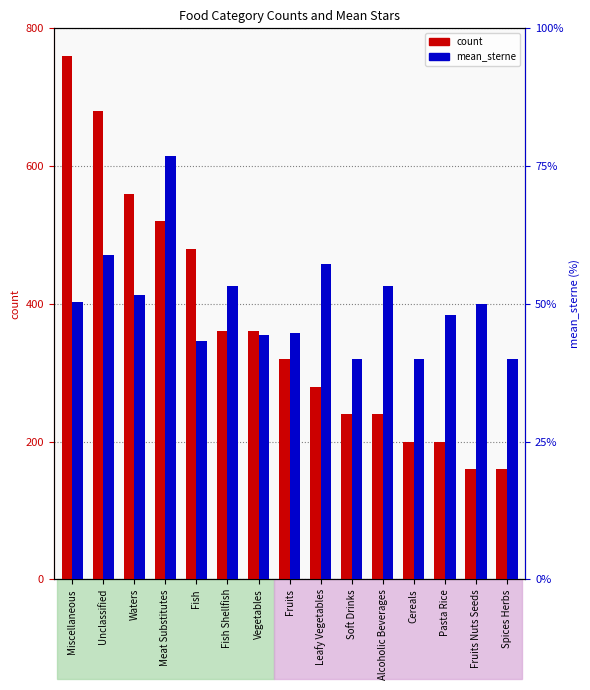

What are all the series names shown in the legend?

count, mean_sterne